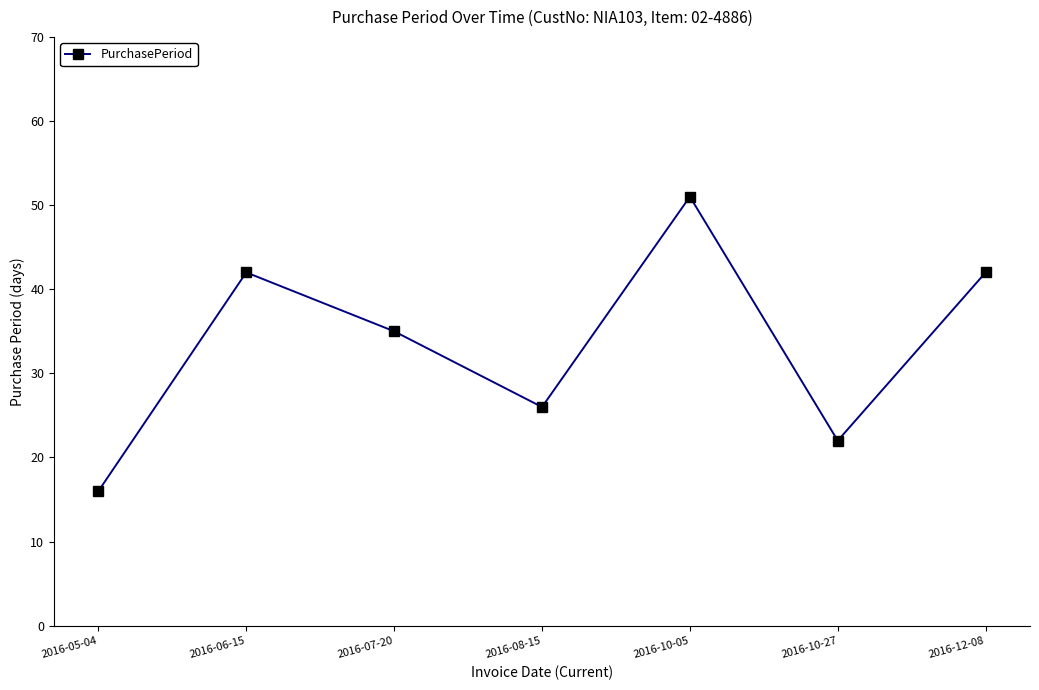

The chart shows a value of 40 at 2016-08-15. True or false?

False